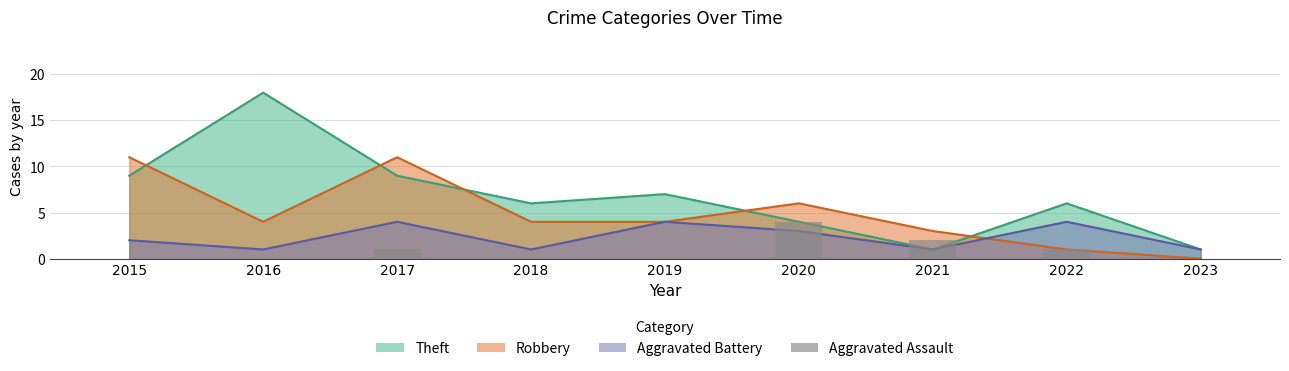

True or false: the data shows 4 at 2020.

True